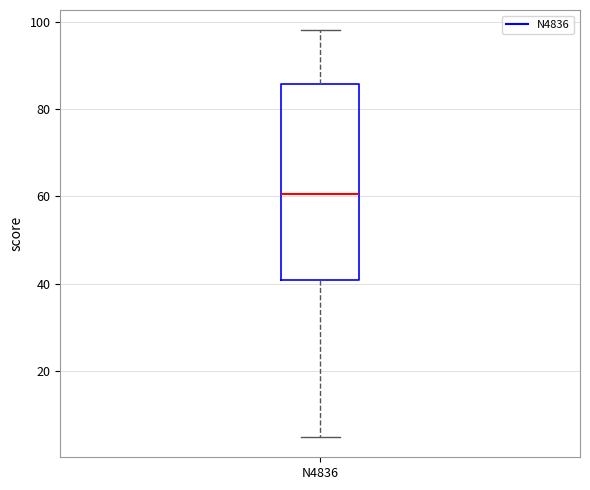

Read this box plot against the y-axis: the position of the median line, the range covered by the box, and the ends of both whiskers. The values are not printed on the chart, so give them approximately, as read against the axis.

median 60, box 42 to 86, whiskers 6 to 98